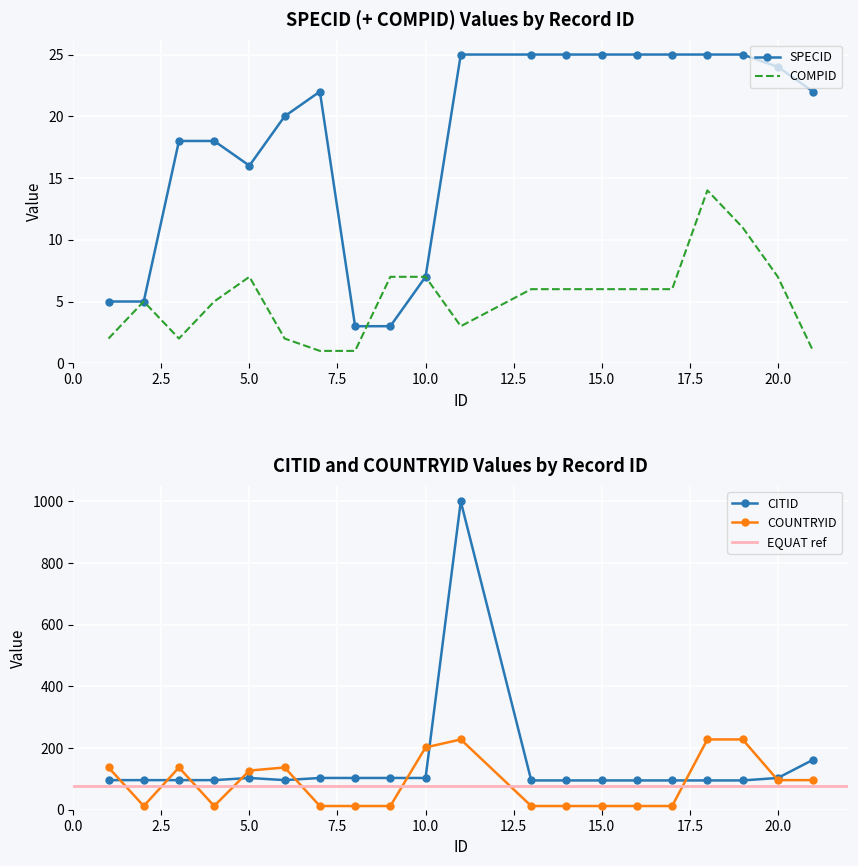

True or false: COMPID has a value of 7 at 20.0.

True